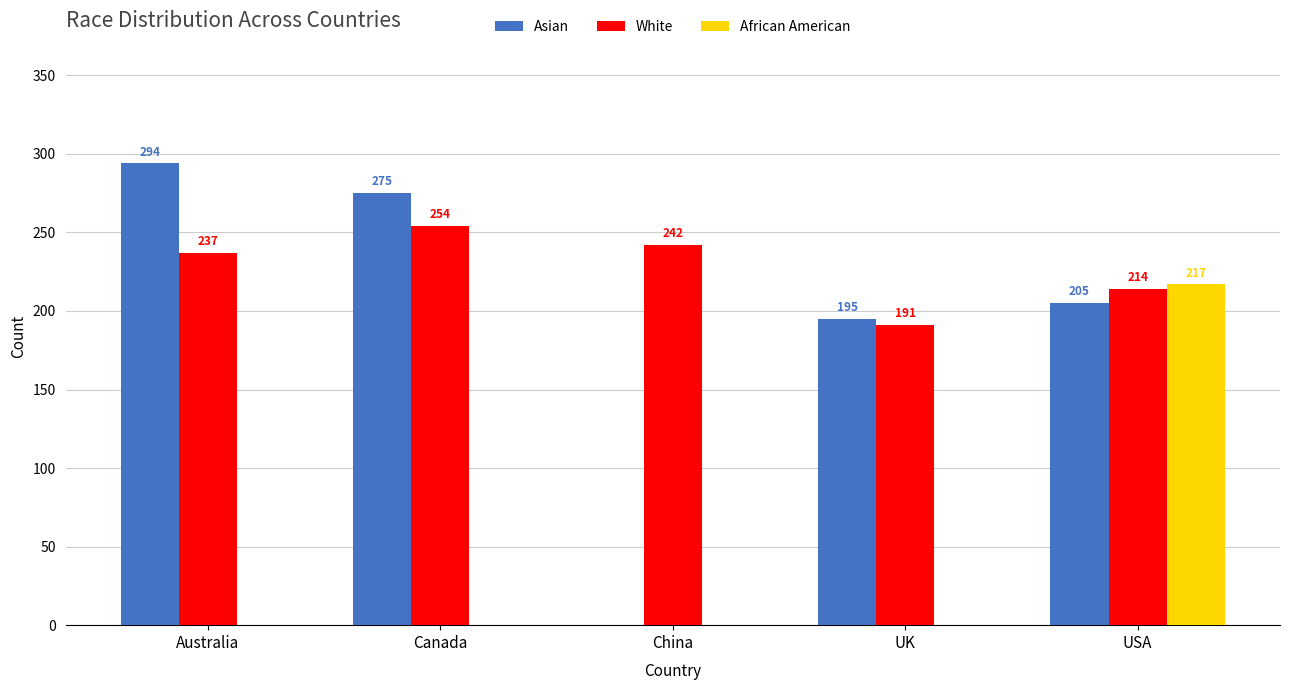

Reading right to left, list all the values displayed in this chart.

Asian: 205	195	0	275	294
White: 214	191	242	254	237
African American: 217	0	0	0	0